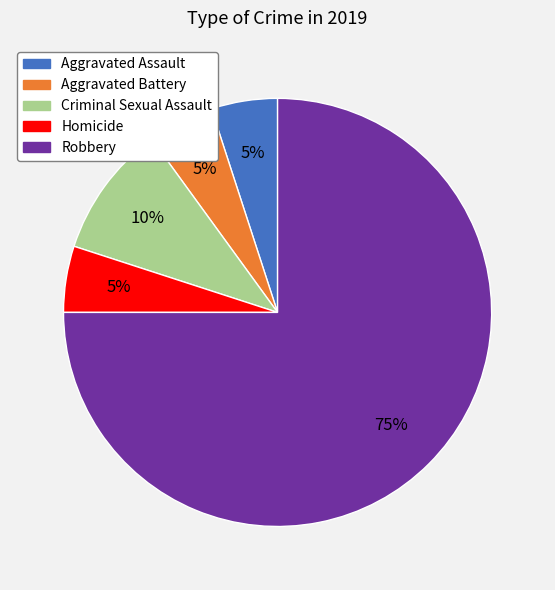

To the nearest percent, what percentage of the pie is Robbery?

75%